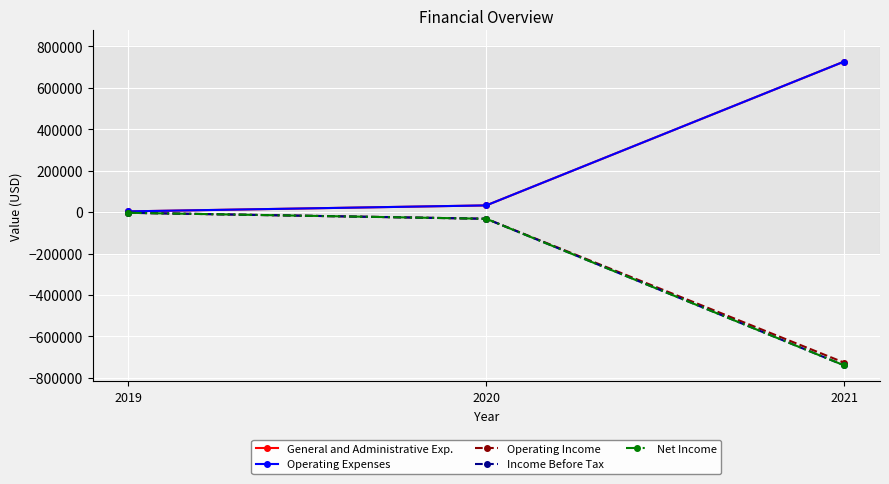

At 2019, list the series in order from largest to smallest.

General and Administrative Exp., Operating Expenses, Operating Income, Income Before Tax, Net Income